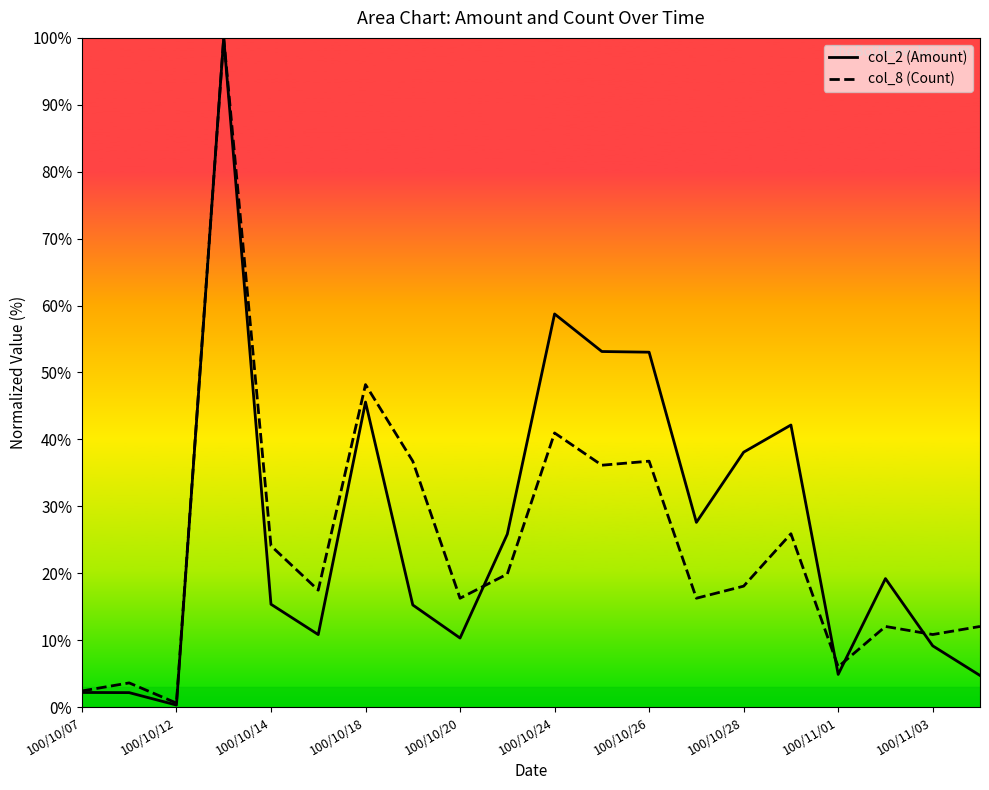

Is the value of col_2 (Amount) at 100/10/24 greater than the value of col_8 (Count) at 100/10/14?

Yes